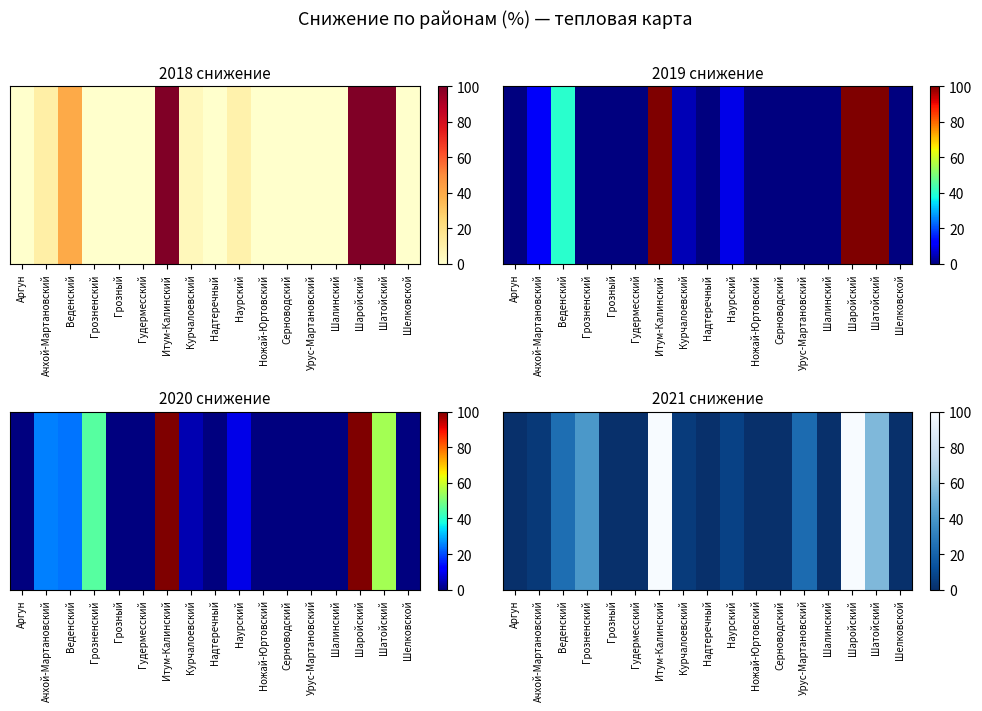

Between Шелковской and Курчалоевский, which is larger?

Курчалоевский